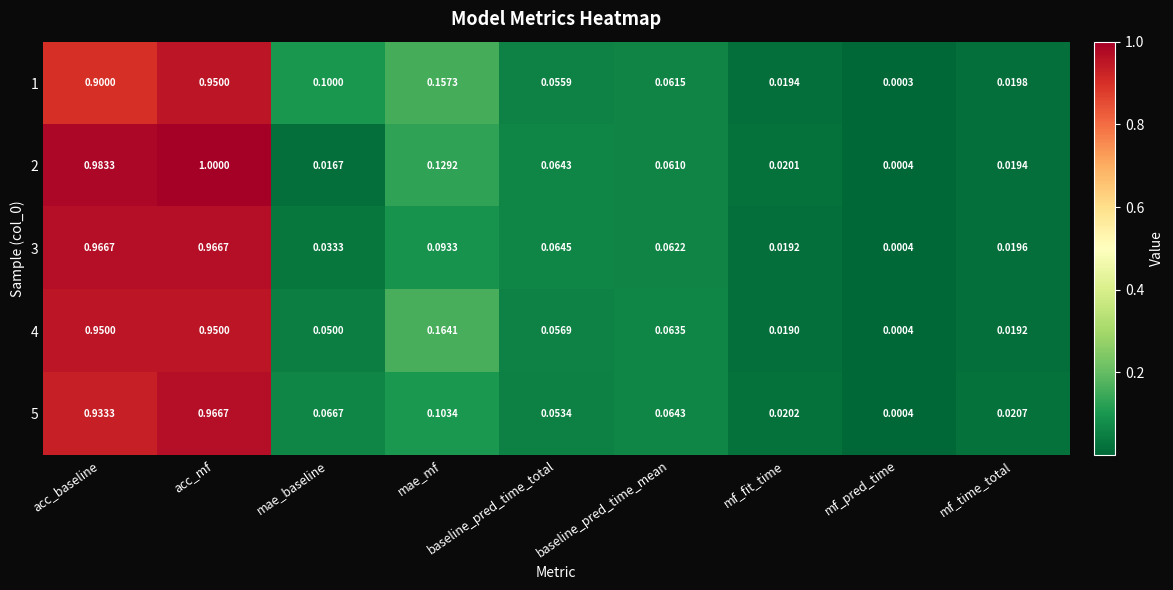

Between acc_baseline and mae_mf, which series saw the biggest shift?

3